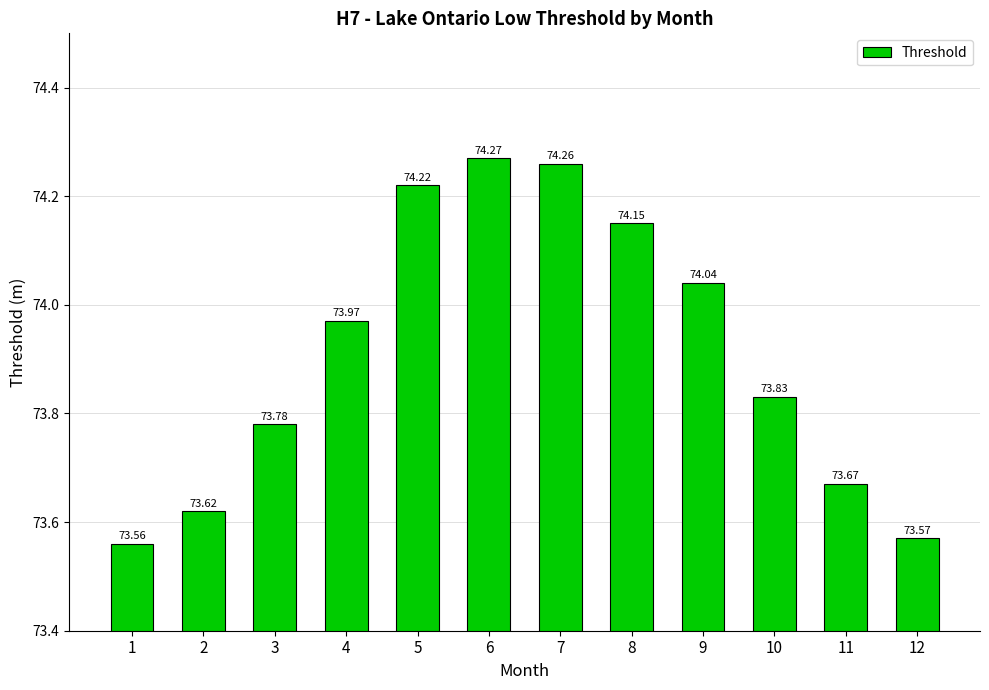

Rank the categories by value from lowest to highest.

1, 12, 2, 11, 3, 10, 4, 9, 8, 5, 7, 6